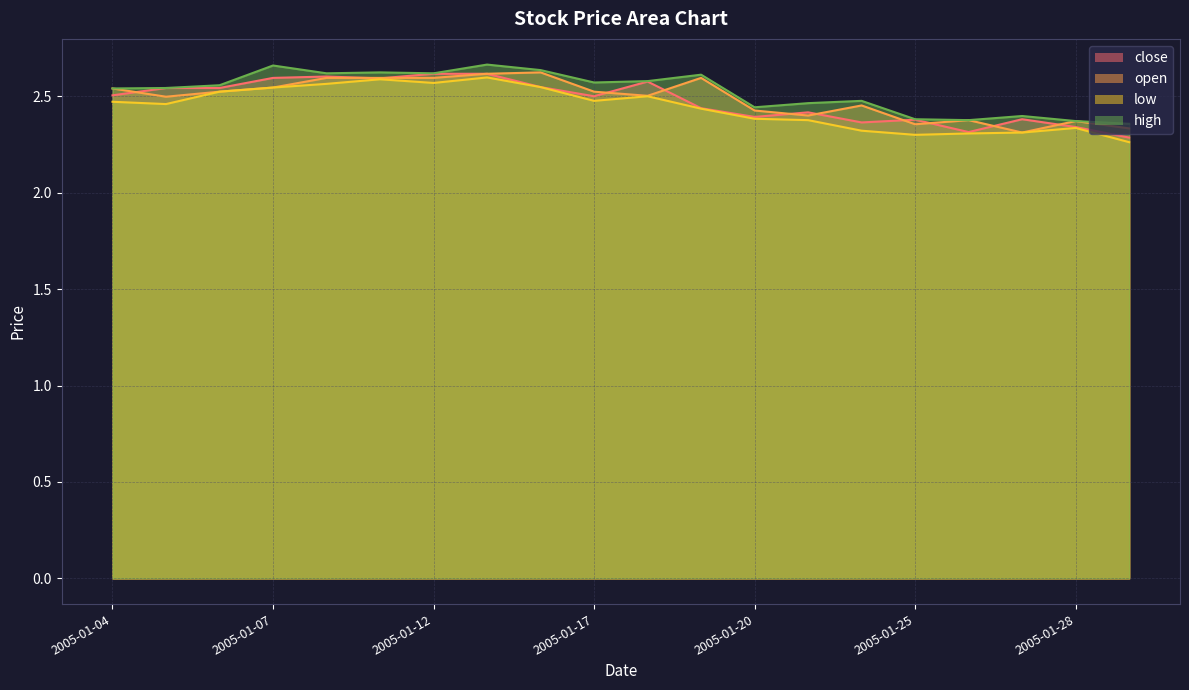

Where is the first local minimum for high?

2005-01-10